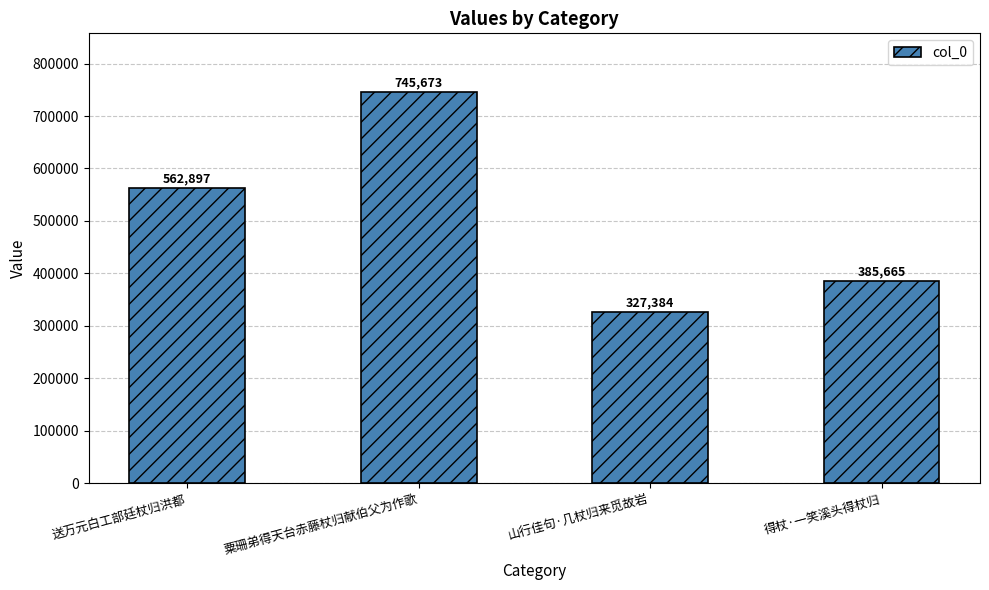

What position from the left is 得杖·一笑溪头得杖归?

4